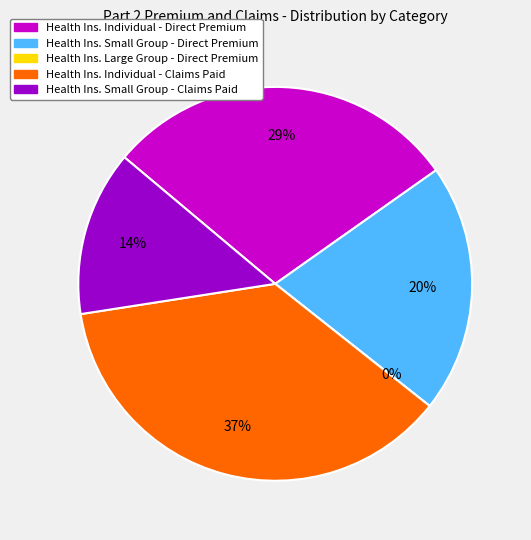

Rank the categories by value from highest to lowest.

Health Insurance INDIVIDUAL Claims Paid, Health Insurance INDIVIDUAL Direct Premium, Health Insurance SMALL GROUP Direct Premium, Health Insurance SMALL GROUP Claims Paid, Health Insurance LARGE GROUP Direct Premium